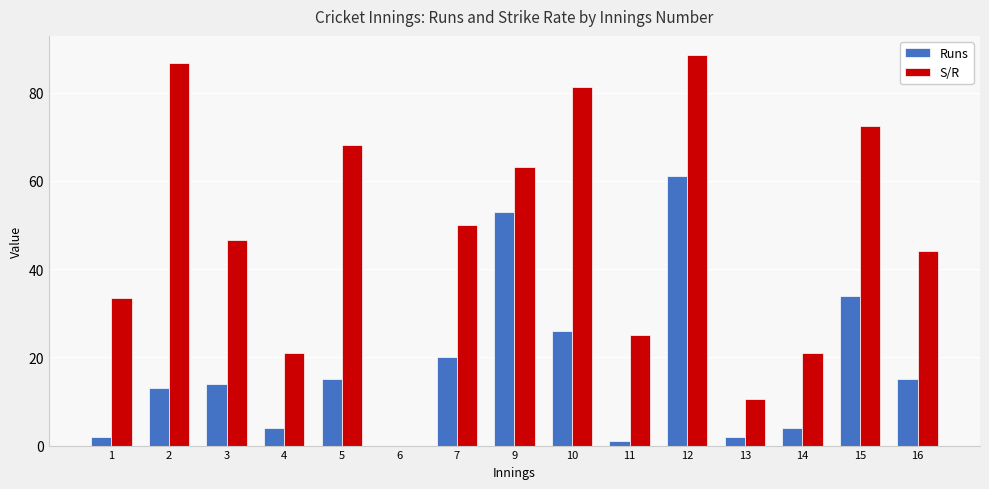

Is it true that Runs equals 2.0 at 1?

True